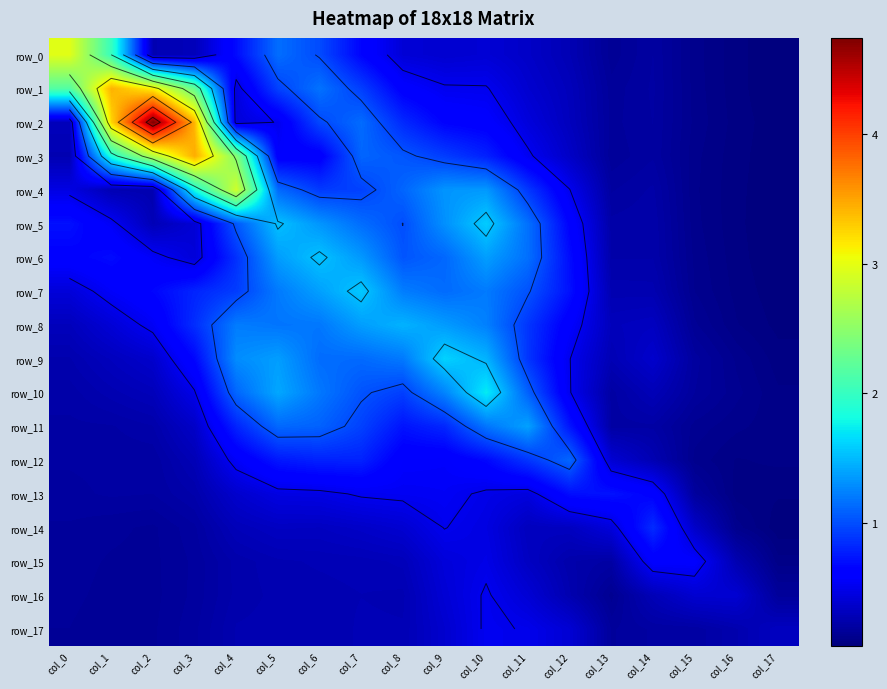

What is the lowest value of the row_16 series?

0.1